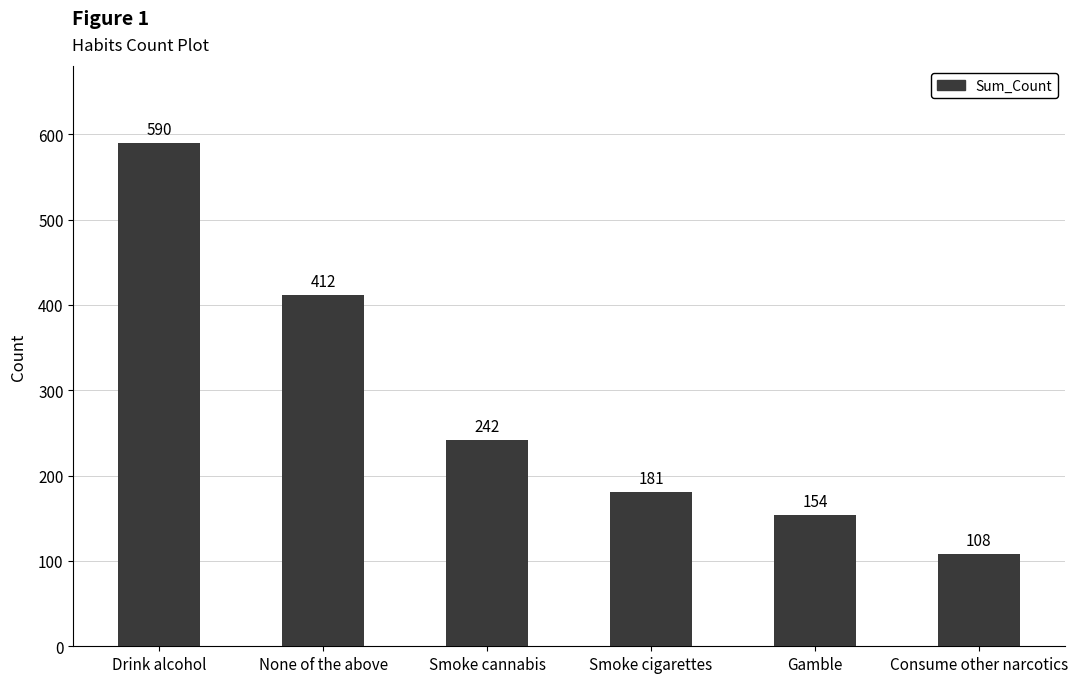

What is the label of the 4th bar from the left?

Smoke cigarettes